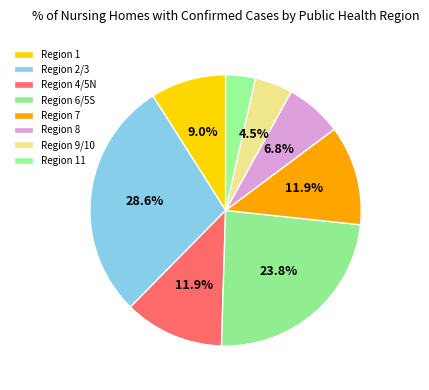

Count the number of slices in the pie.

8